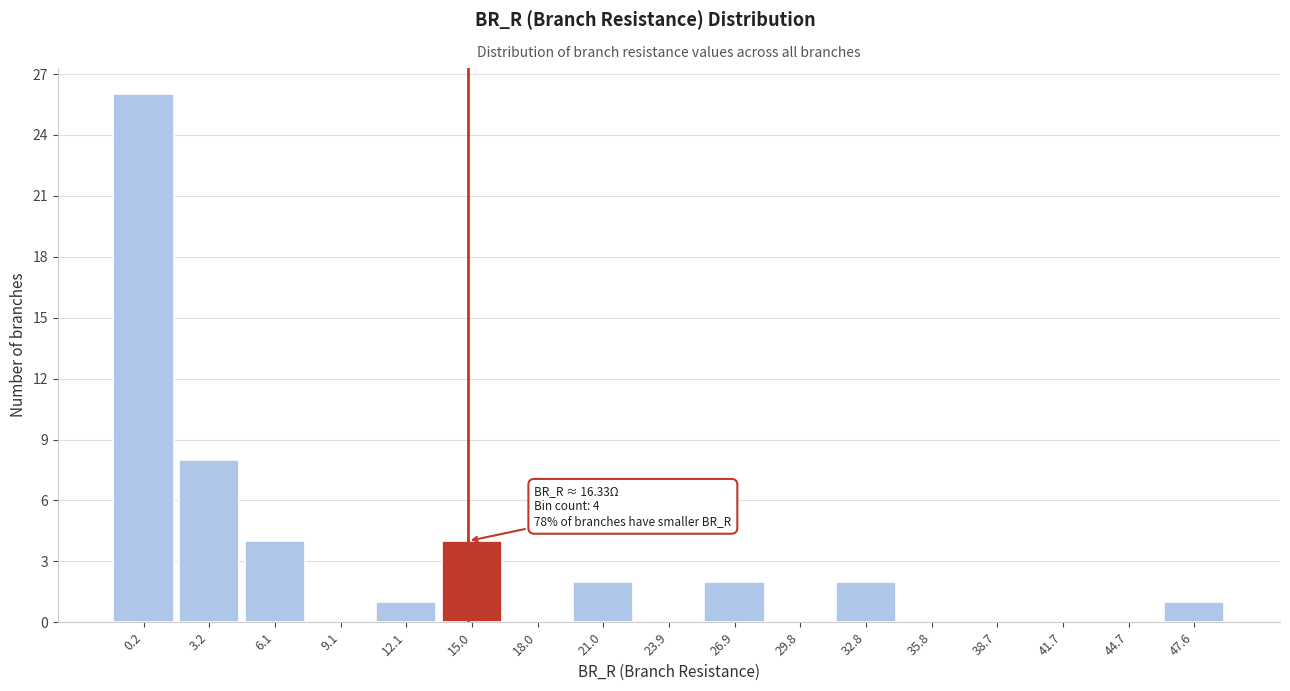

Reading left to right, extract all data points from this chart.

0.2=26	3.2=8	6.1=4	9.1=0	12.1=1	15.0=4	18.0=0	21.0=2	23.9=0	26.9=2	29.8=0	32.8=2	35.8=0	38.7=0	41.7=0	44.7=0	47.6=1